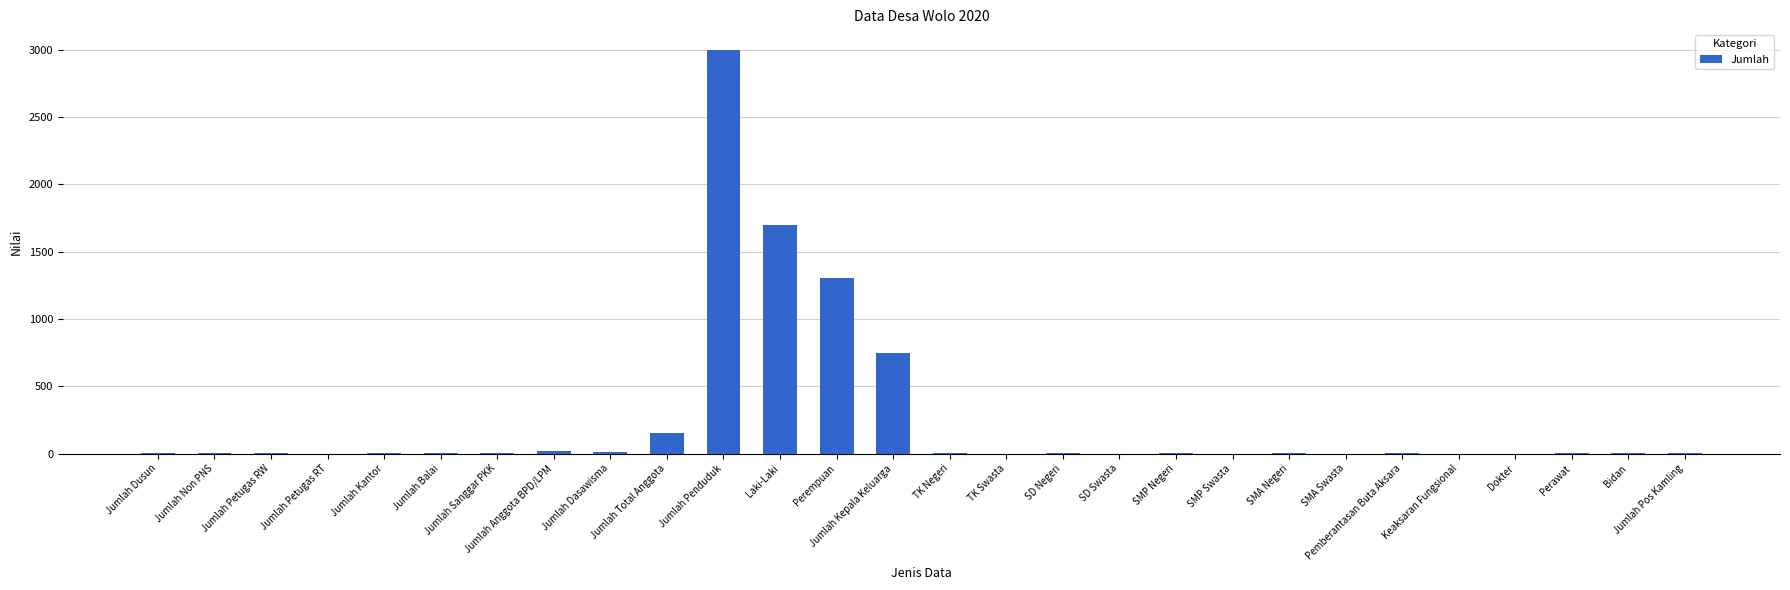

What is the sum of all values?

6958